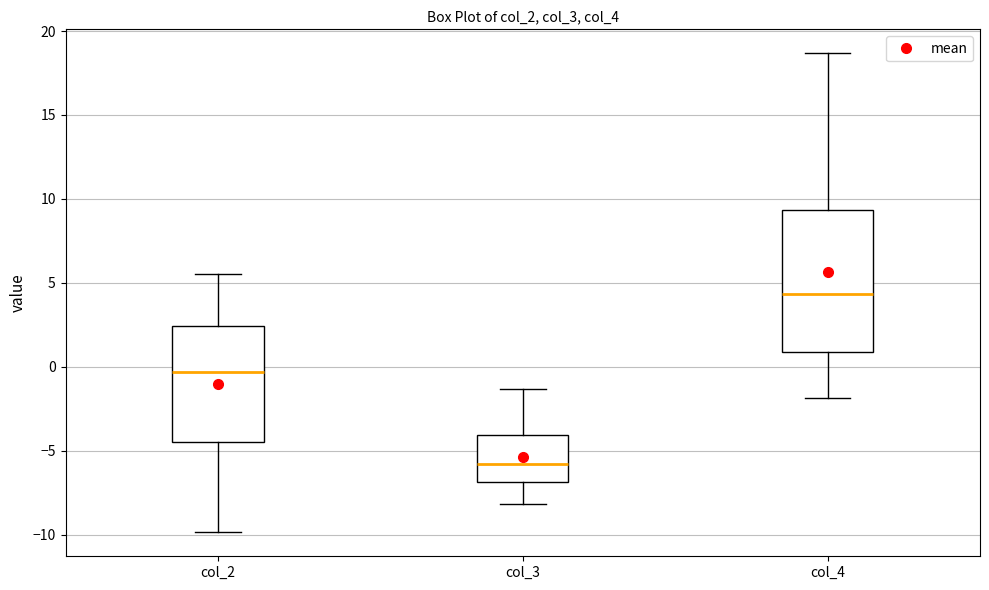

Reading left to right, read every box against the y-axis: the position of its median line, the range the box covers, and the ends of its whiskers. The values are not printed on the chart, so give them approximately, as read against the axis.

col_2: median -0.5, box -4.5 to 2.5, whiskers -10.0 to 5.5
col_3: median -6.0, box -7.0 to -4.0, whiskers -8.0 to -1.5
col_4: median 4.5, box 1.0 to 9.5, whiskers -2.0 to 18.5